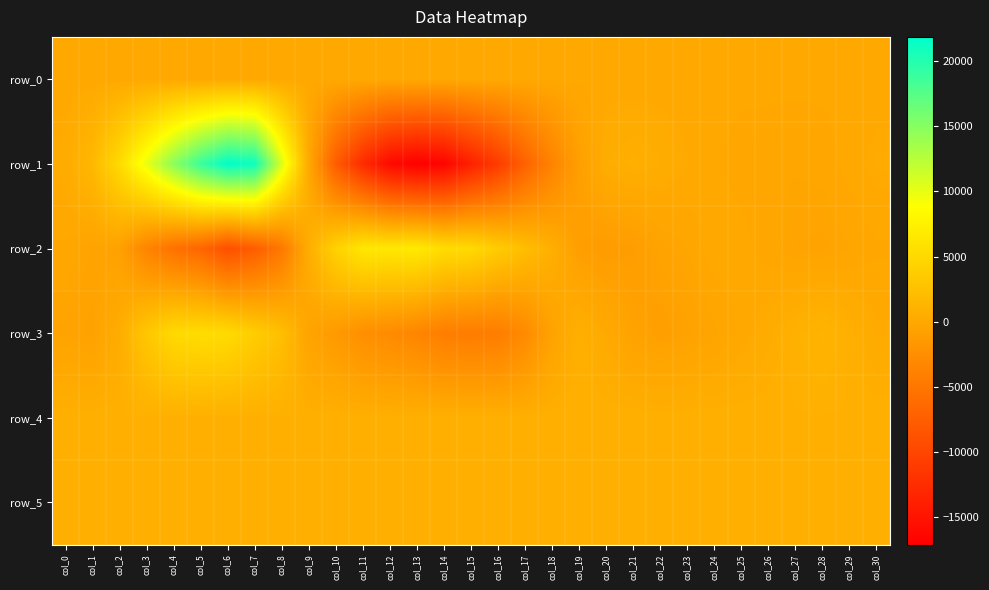

What is the minimum value for row_5?

826.0